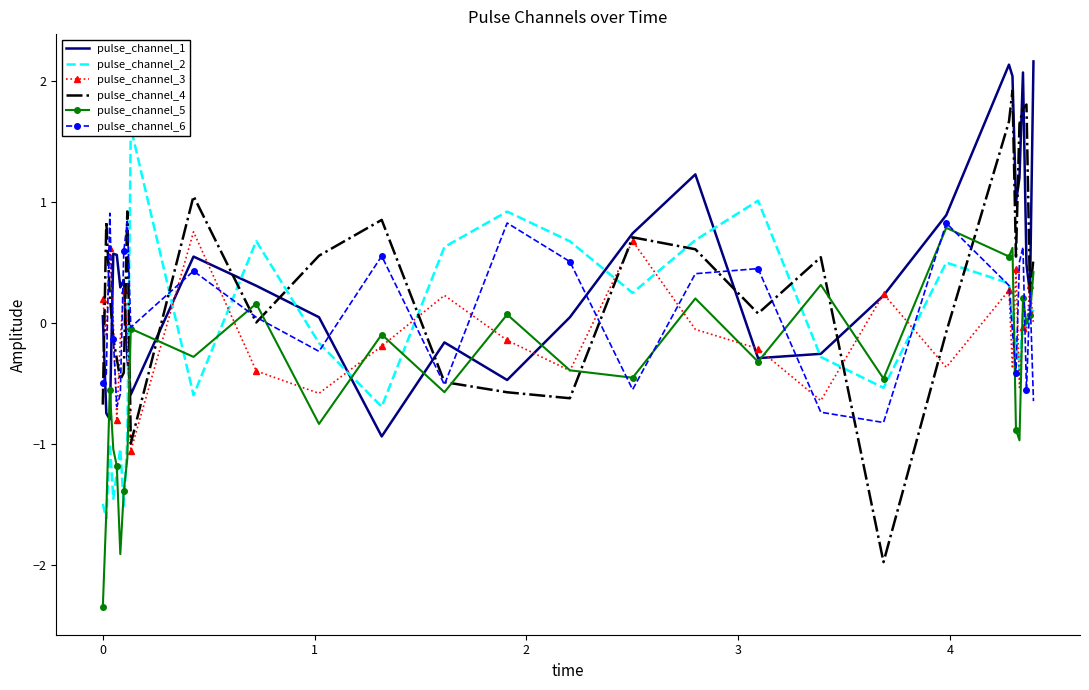

What is the average value of the pulse_channel_5 series?

-0.4